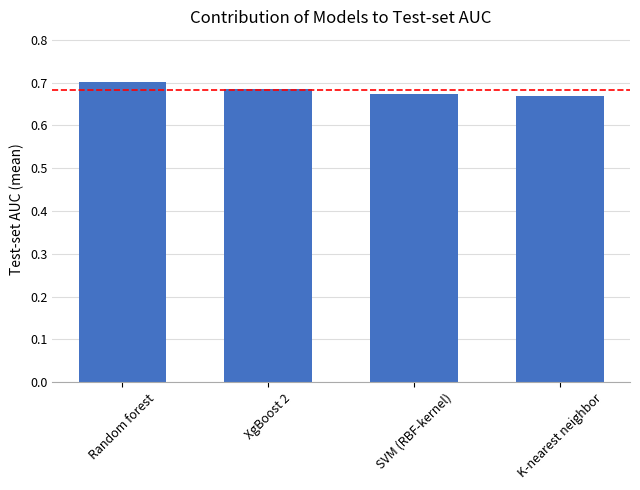

Which has a higher value, Random forest or K-nearest neighbor?

Random forest